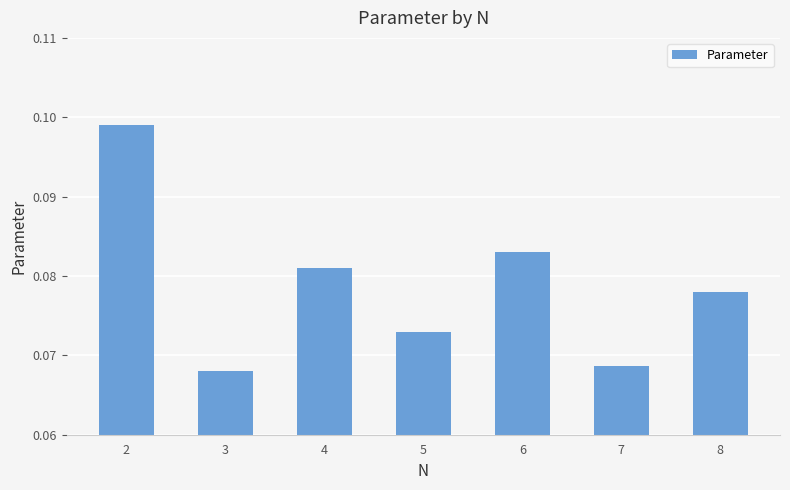

Is it true that the value at 8 is 0.0?

False